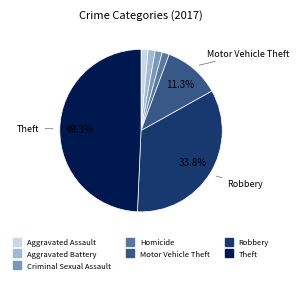

How many segments does this pie chart have?

7